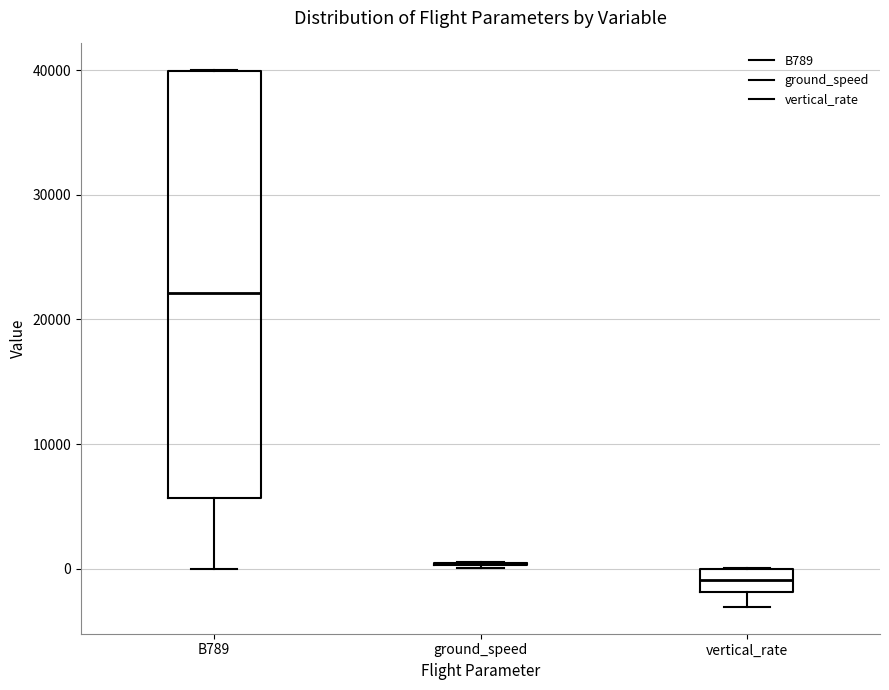

Comparing the boxes themselves (not the whiskers), which one is the tallest?

B789